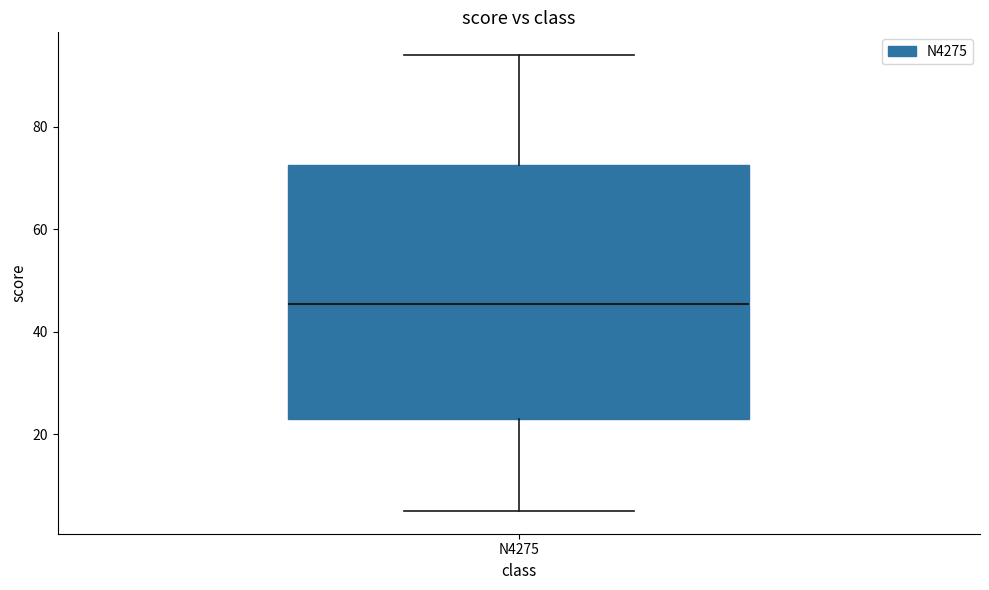

Transcribe this box plot: give where the median line is, the range the box spans, and where the two whiskers end, as read against the y-axis. The values are not printed on the chart, so give them approximately, as read against the axis.

median 46, box 24 to 72, whiskers 6 to 94